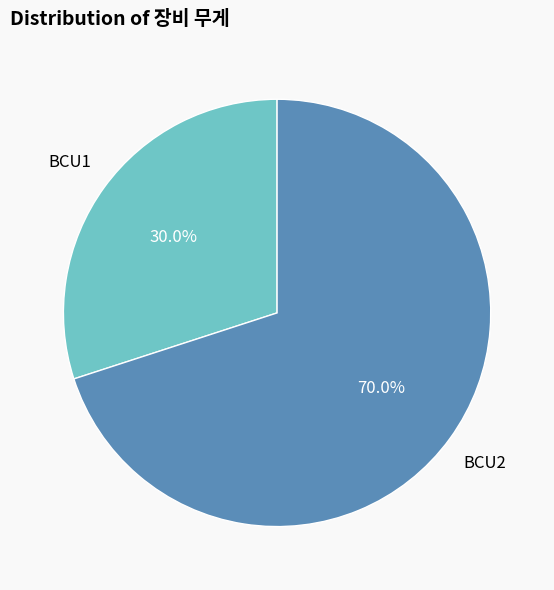

To the nearest percent, what is the average slice percentage?

50%